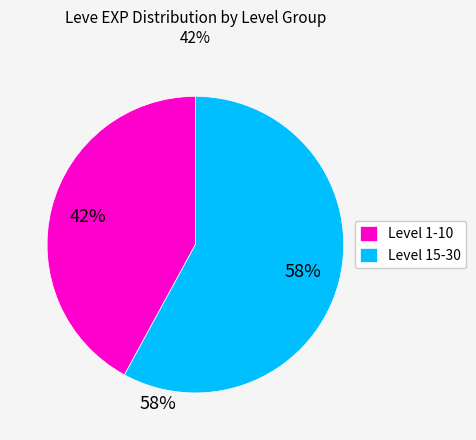

Is it true that Level 1-10 is 42% of the pie?

True